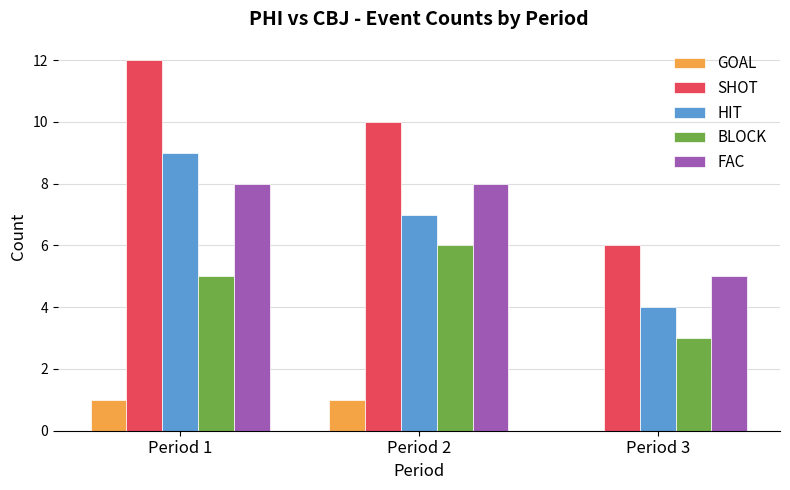

How many BLOCK values are between 3 and 6?

3